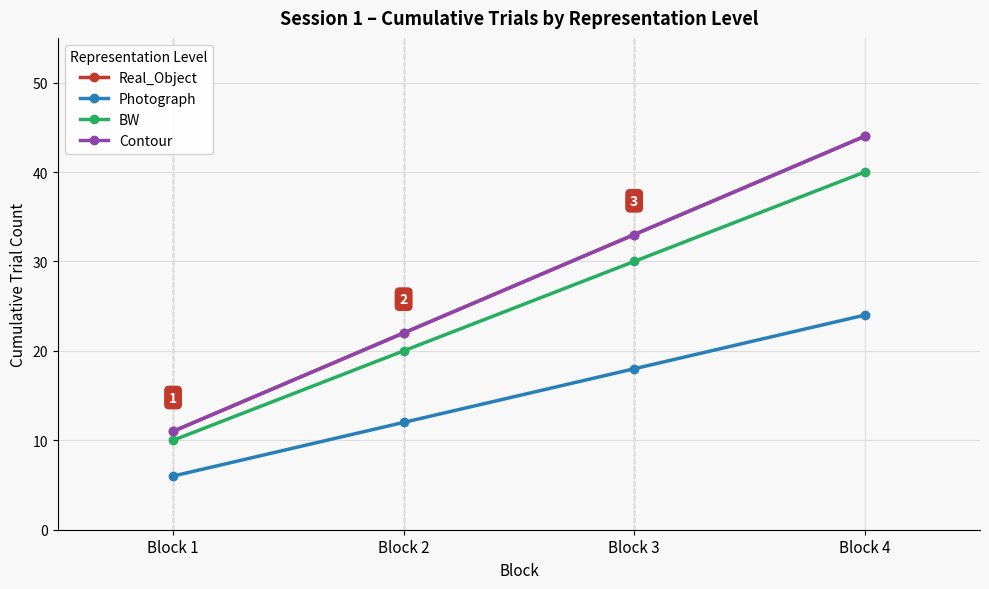

Is this an area chart (filled region under the line)?

No